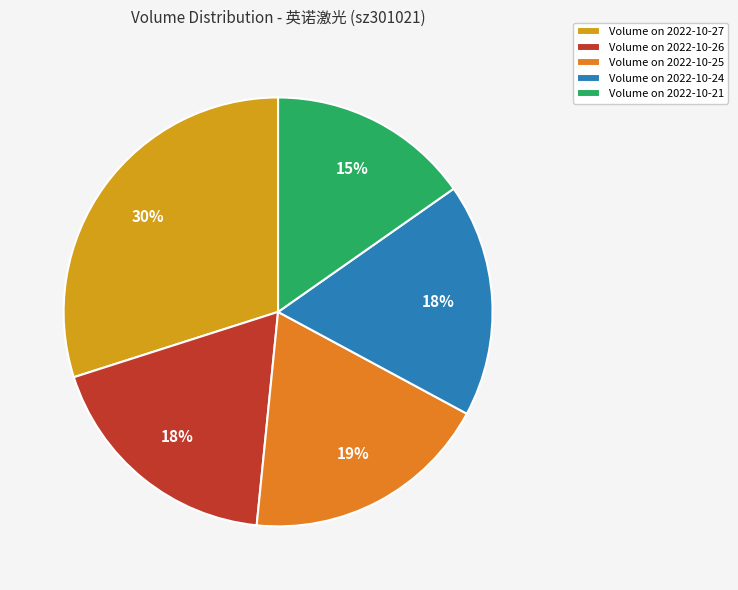

Which category has the biggest portion of the pie?

Volume on 2022-10-27